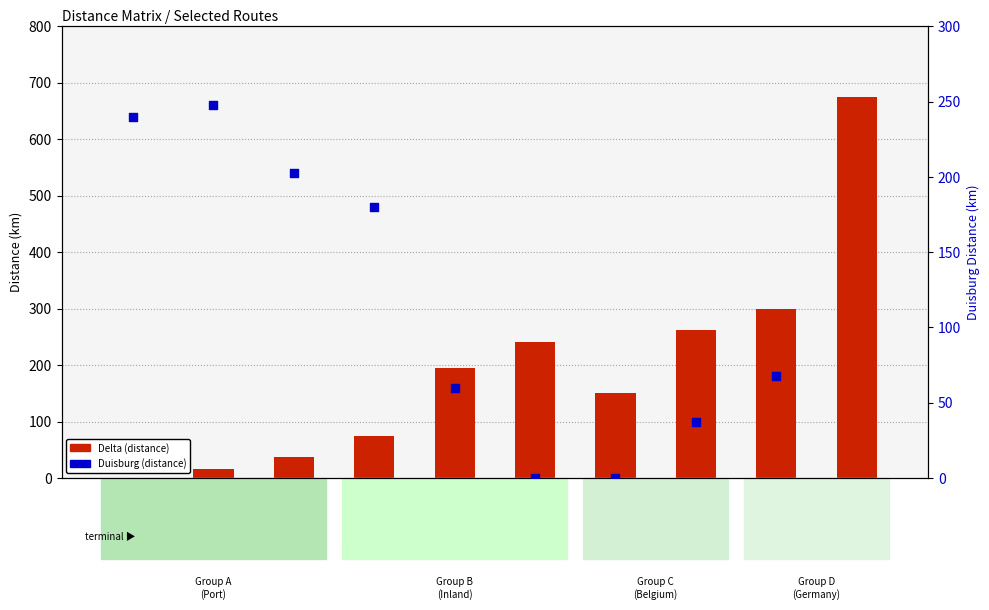

Which series has the largest Y range (max minus min)?

Delta (distance)